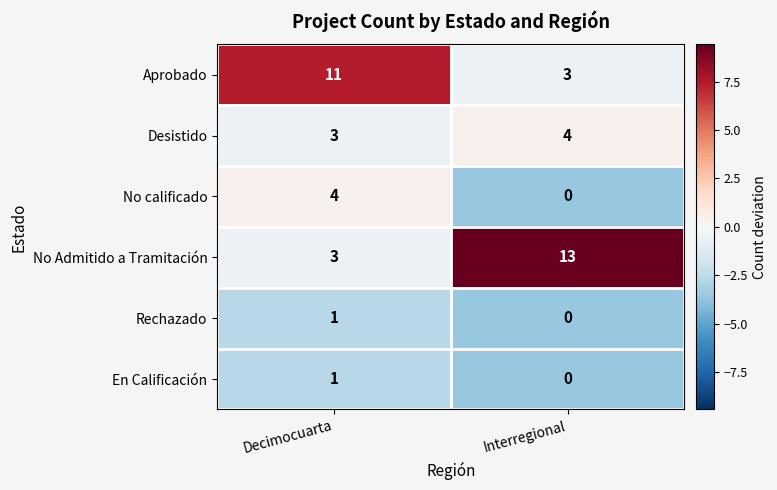

Between Decimocuarta and Interregional, which series saw the biggest shift?

No Admitido a Tramitación